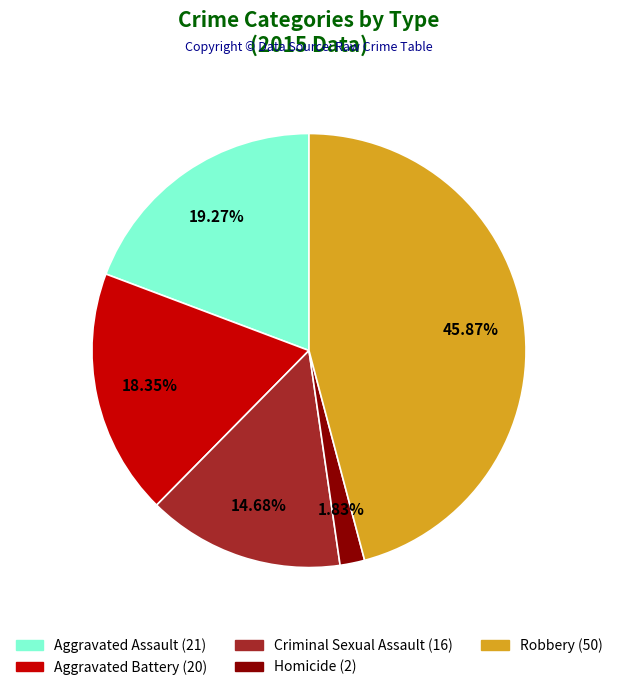

Which slice is the largest?

Robbery